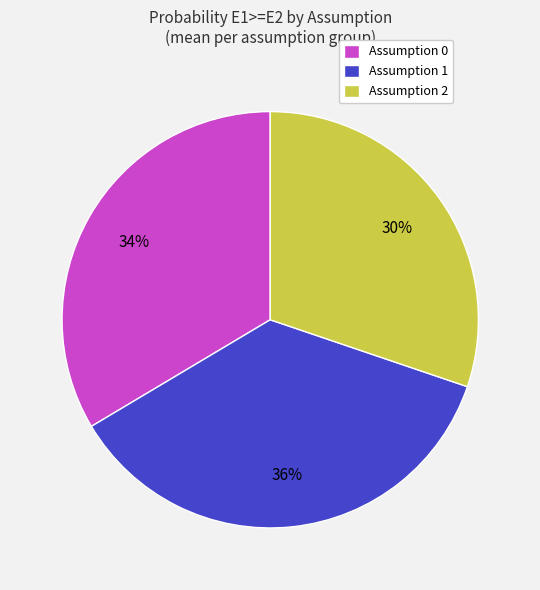

Which has a higher value, Assumption 0 or Assumption 2?

Assumption 0